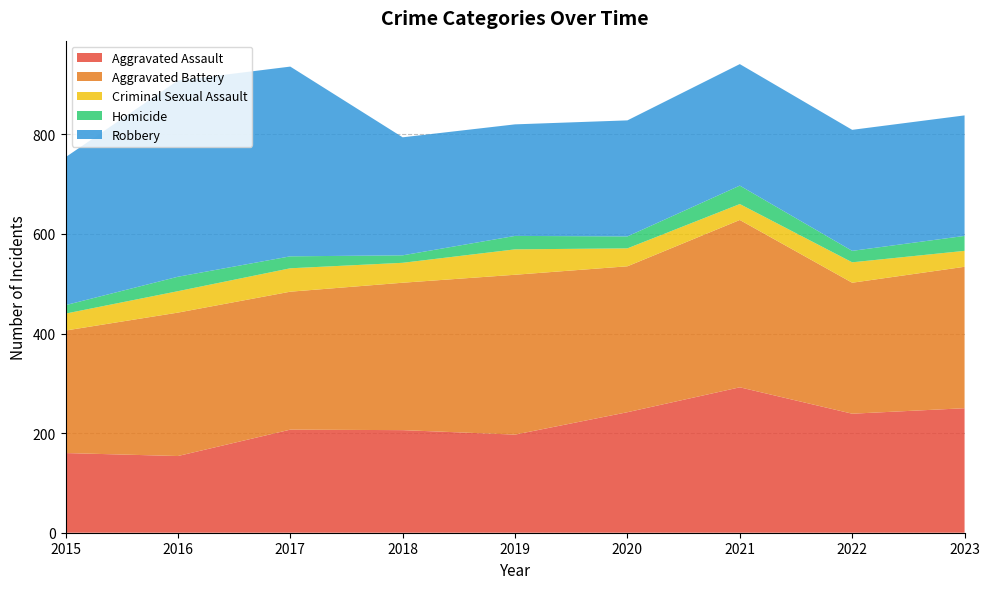

Reading left to right, what are all the values shown in this chart?

Aggravated Assault: 160	154	207	206	197	242	292	239	250
Aggravated Battery: 246	288	277	296	321	293	336	263	284
Criminal Sexual Assault: 34	43	47	40	51	36	32	41	32
Homicide: 17	29	24	15	27	24	37	23	30
Robbery: 297	394	381	237	224	233	244	243	242